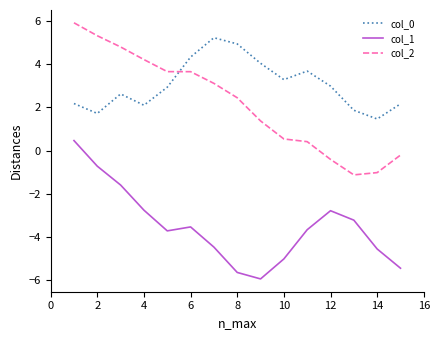

What is the difference between the maximum and minimum values in the col_2 series?

7.0